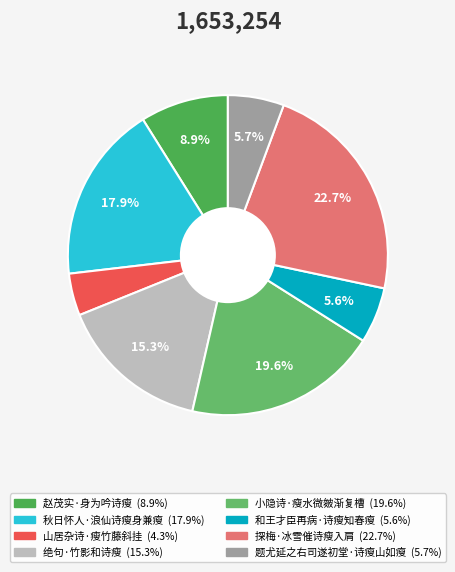

What portion of the pie excludes 探梅·冰雪催诗瘦入肩?

77.3%